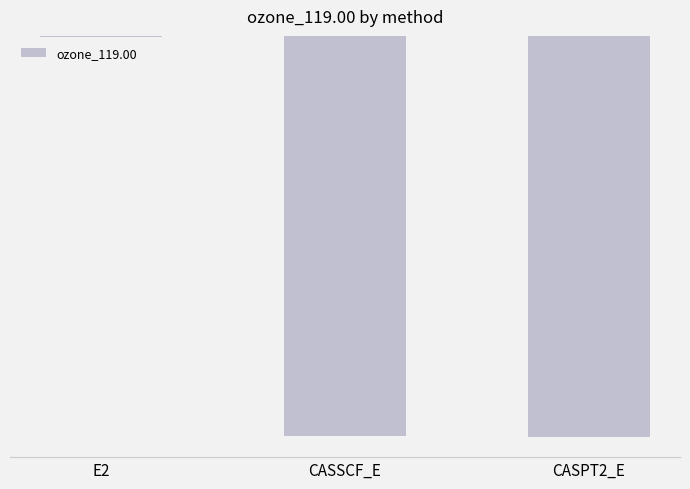

What is the sum of the values at CASPT2_E and CASSCF_E?

-449.9